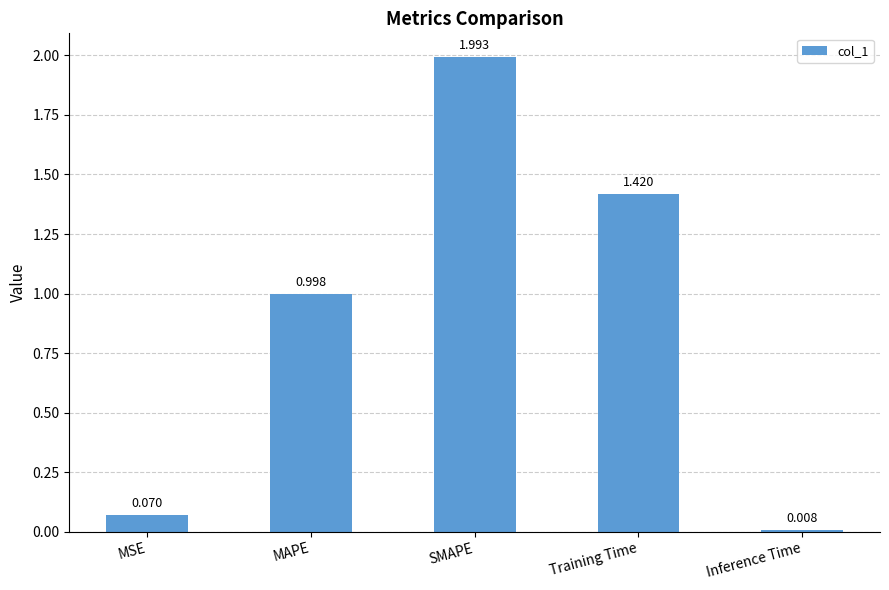

Between Inference Time and MSE, which is larger?

MSE